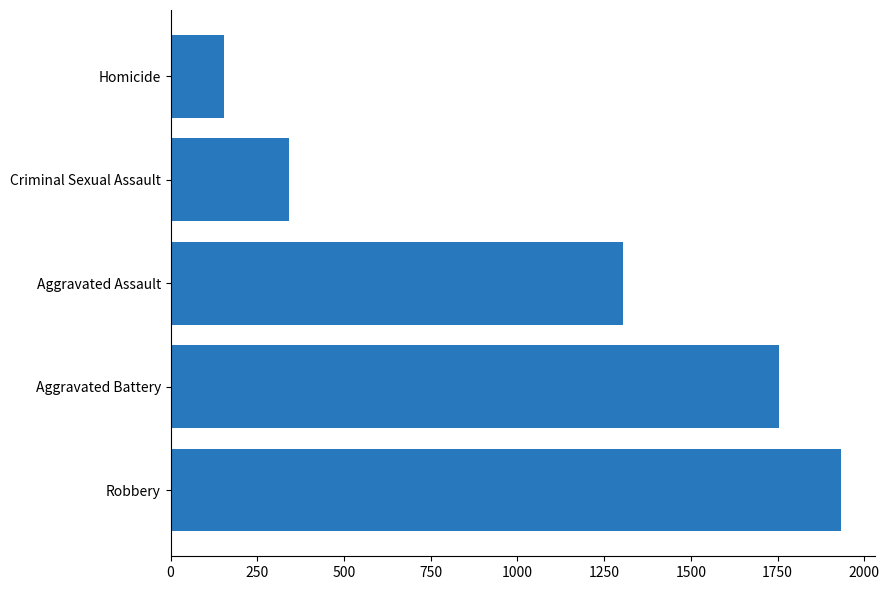

Is it true that the value at Criminal Sexual Assault is 340?

True